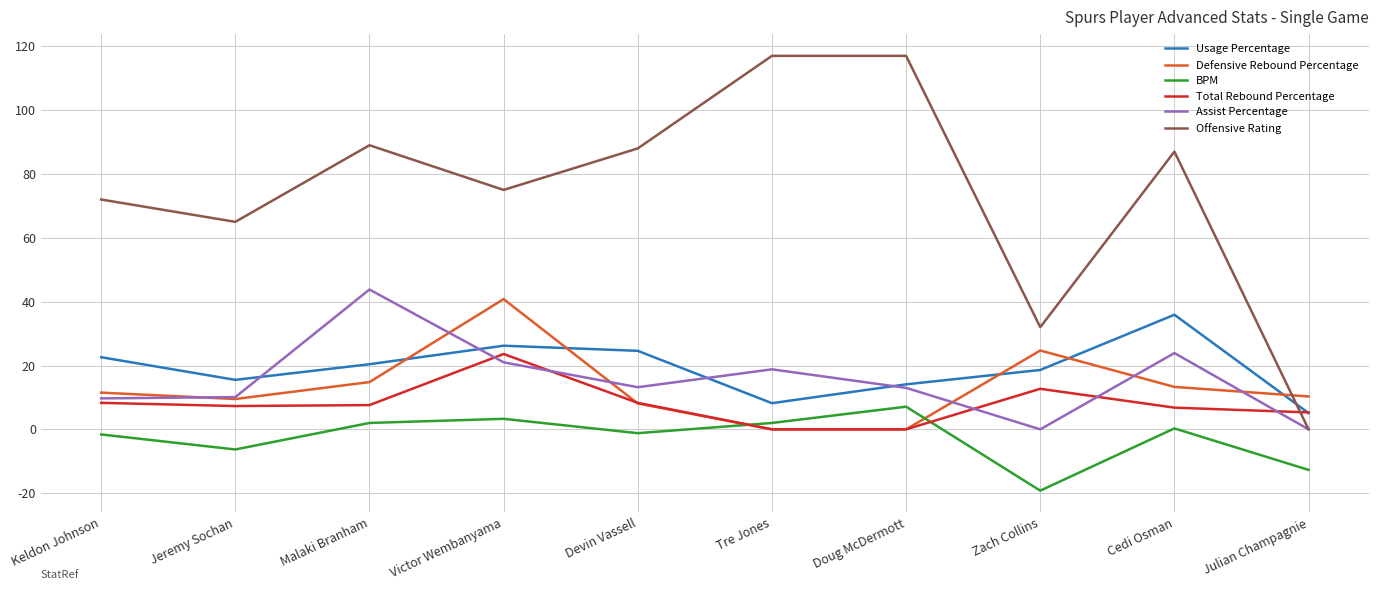

Which series changed the most between Jeremy Sochan and Tre Jones?

Offensive Rating